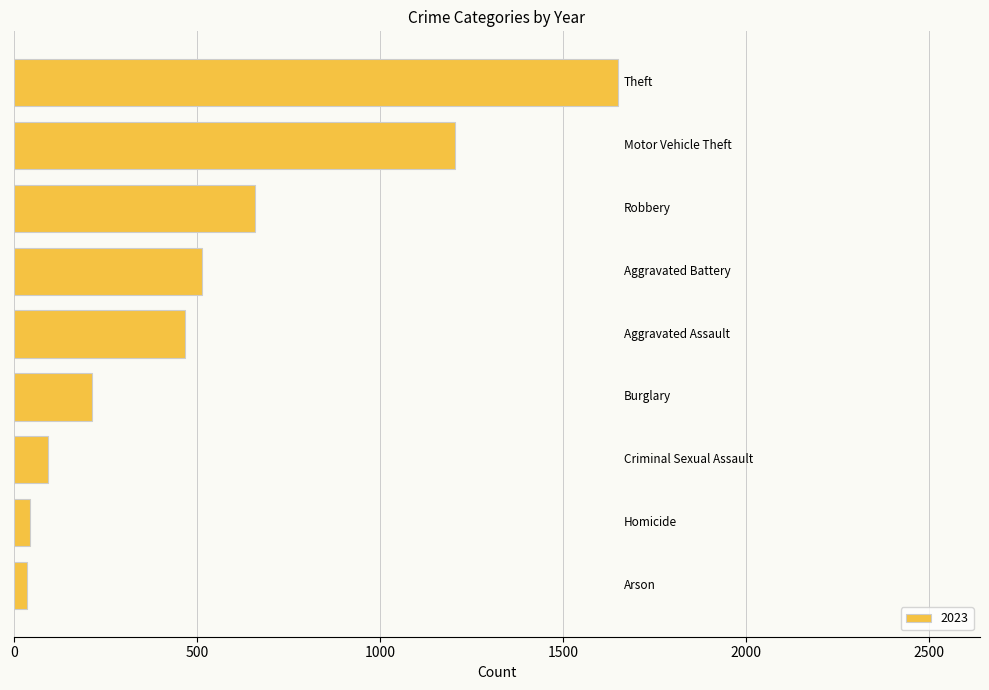

What is the difference between the maximum and second lowest values?

1605